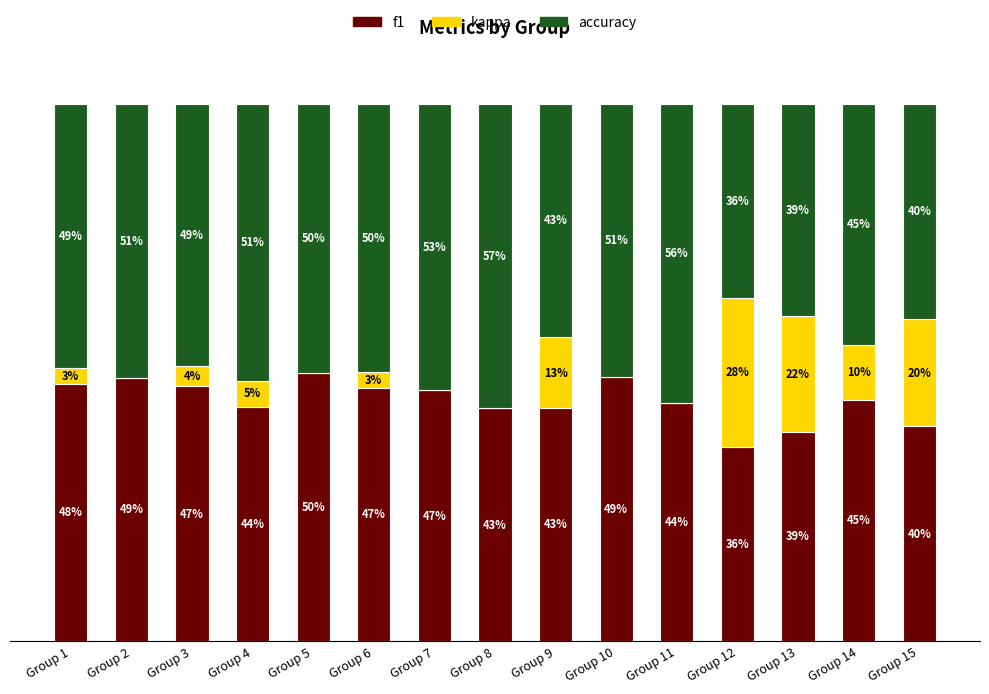

Which category has the highest value in the f1 series?

Group 5